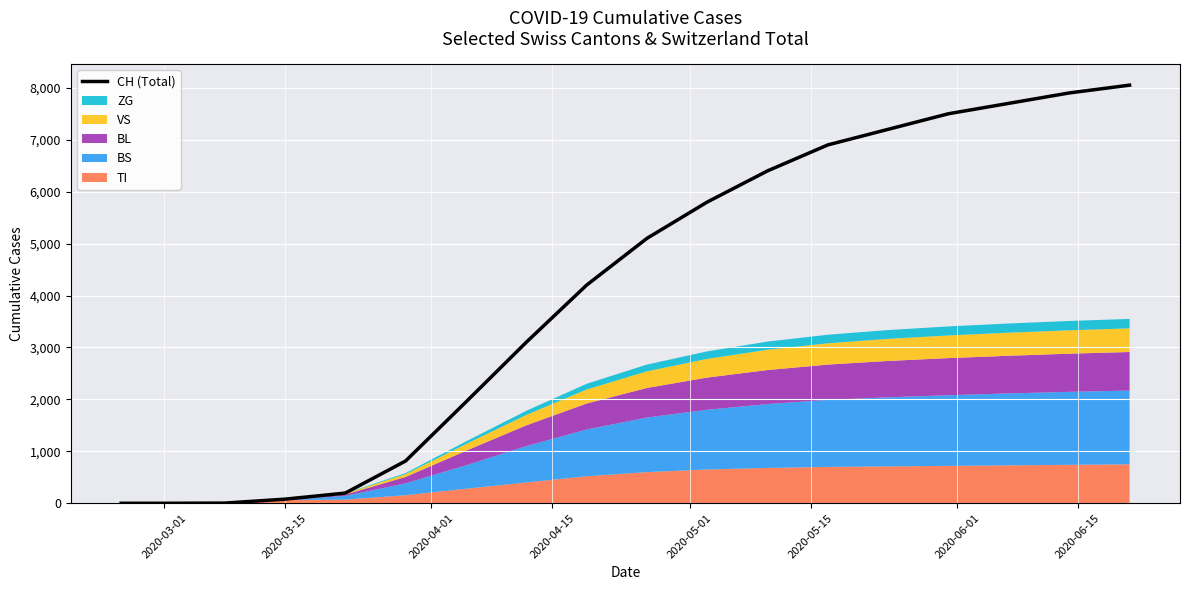

What is the maximum value for CH (Total)?

8050